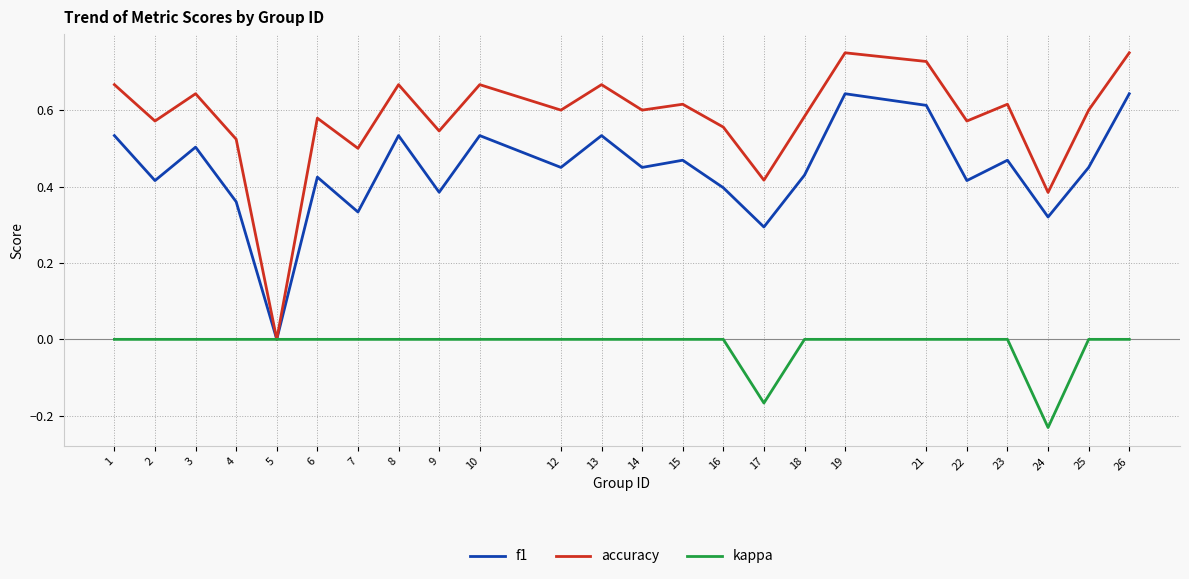

At which category does the chart reach its minimum across all series?

24